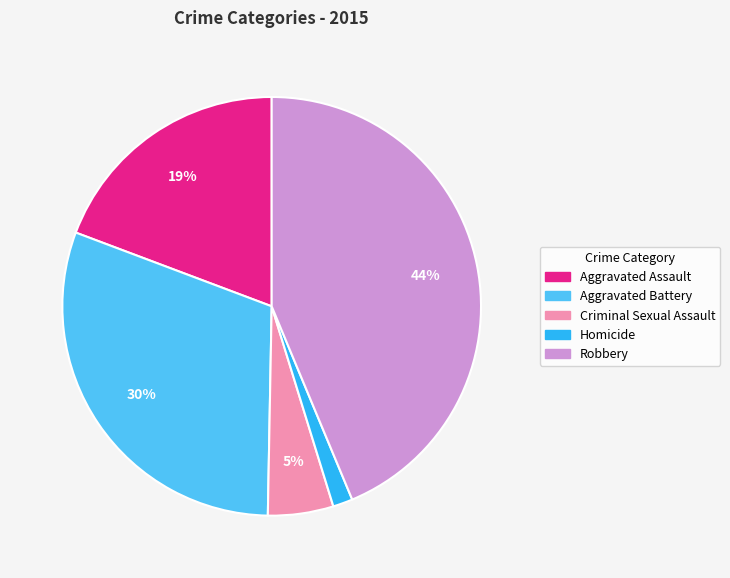

Rank the categories by value from lowest to highest.

Homicide, Criminal Sexual Assault, Aggravated Assault, Aggravated Battery, Robbery